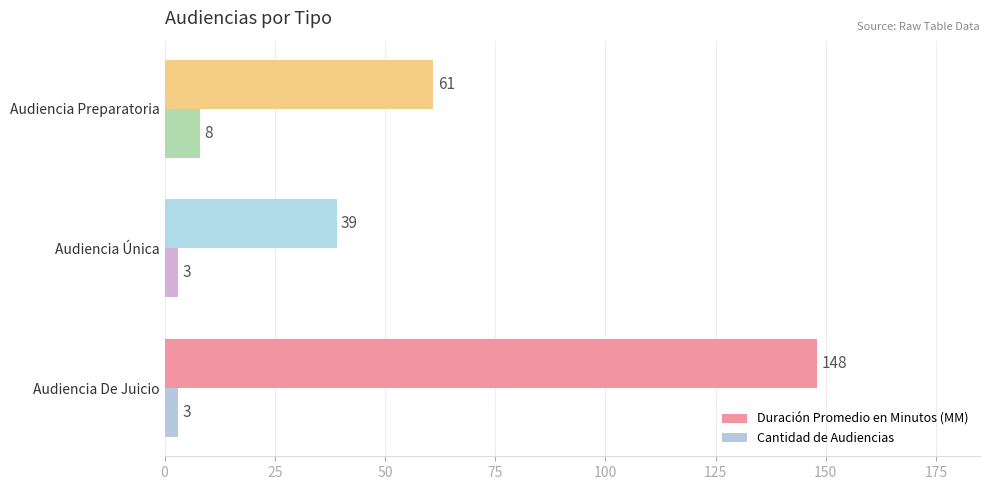

Is it true that Cantidad de Audiencias equals 3 at Audiencia De Juicio?

True